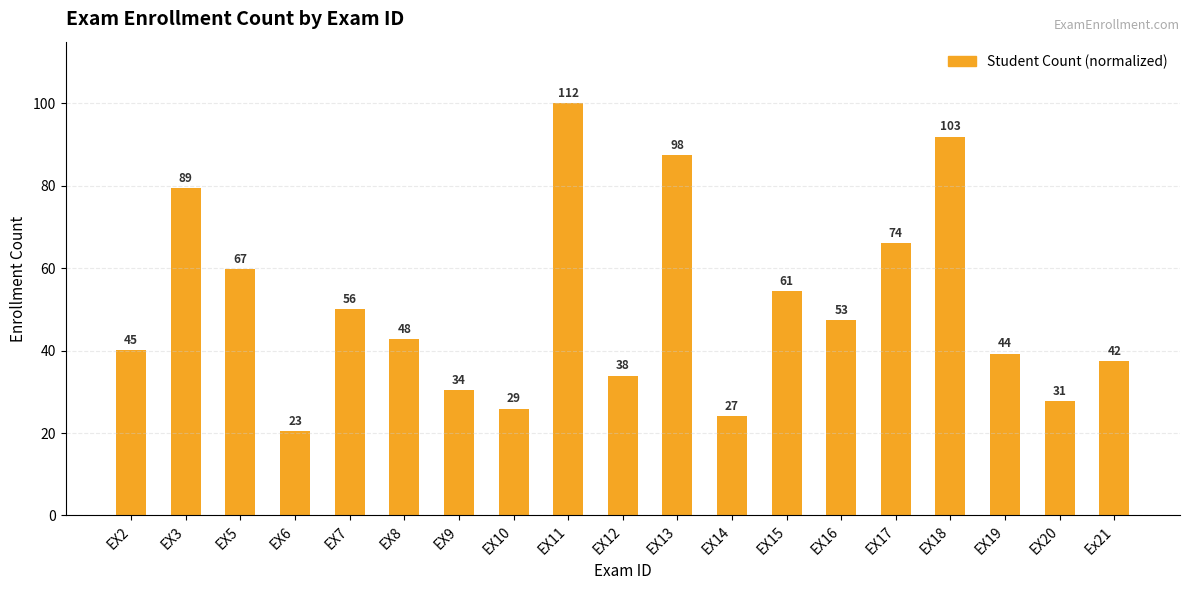

At which category does the chart reach its minimum across all series?

EX6